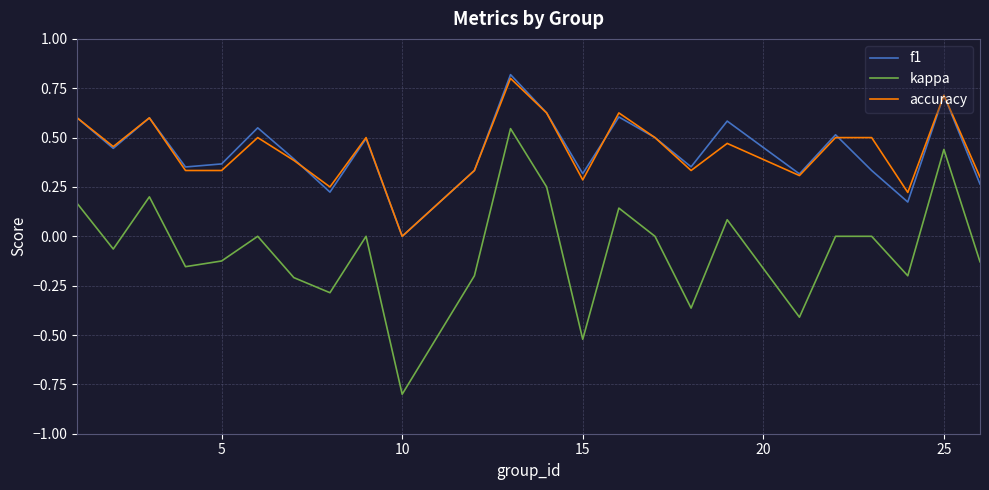

Which series has the widest spread of values?

kappa